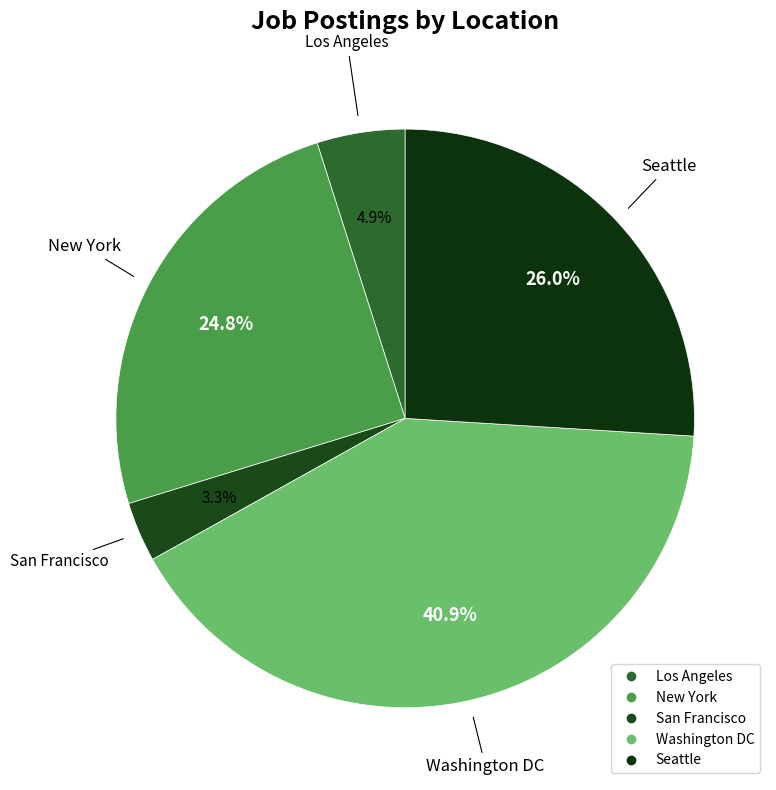

Which slice is the largest?

Washington DC